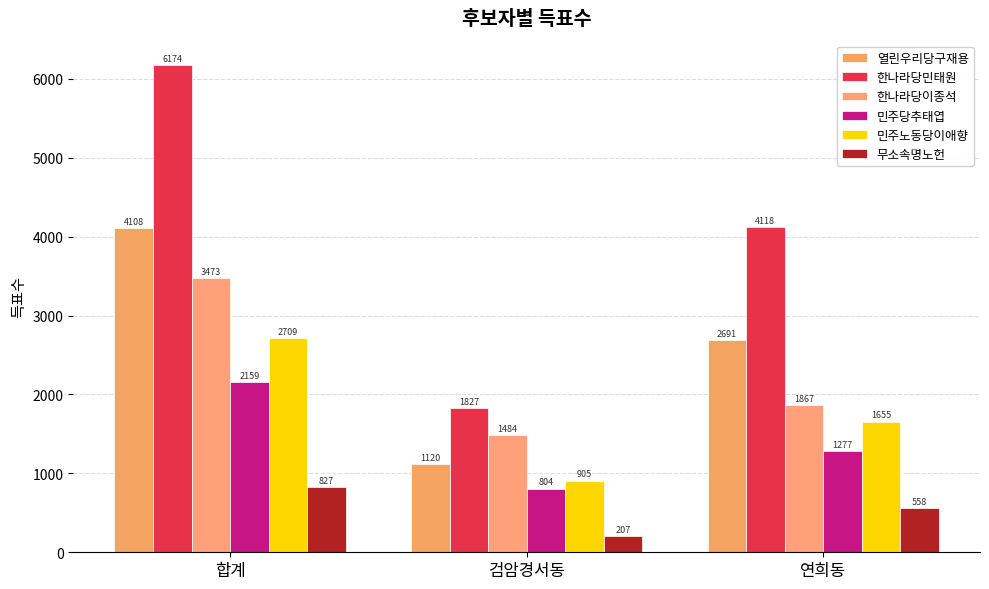

Count the number of data series in this chart.

6